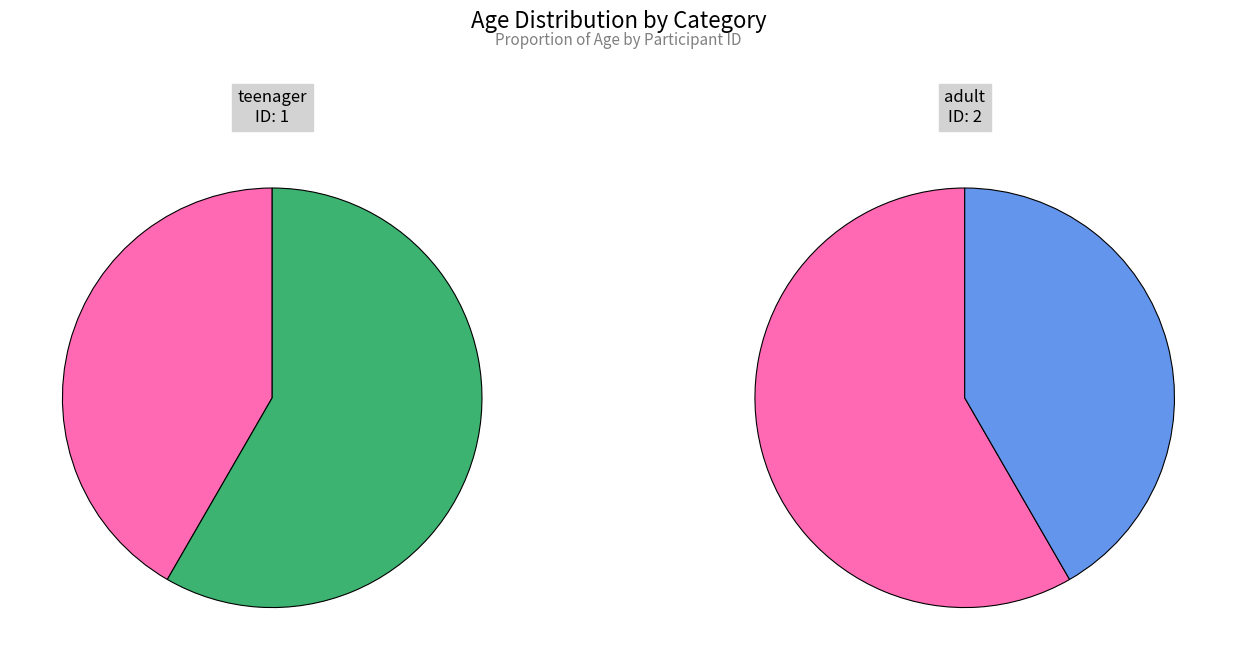

Is it true that 2 is 58% of the pie?

True